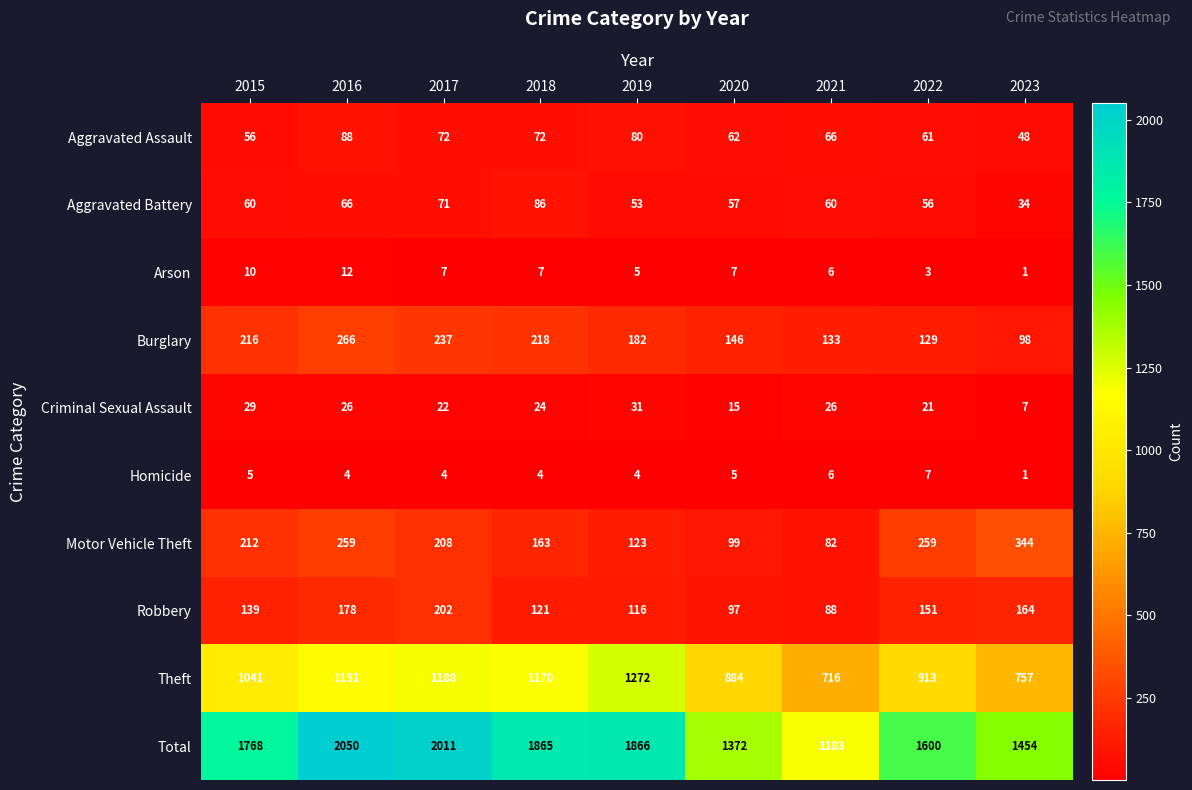

What is the average value of the Burglary series?

181